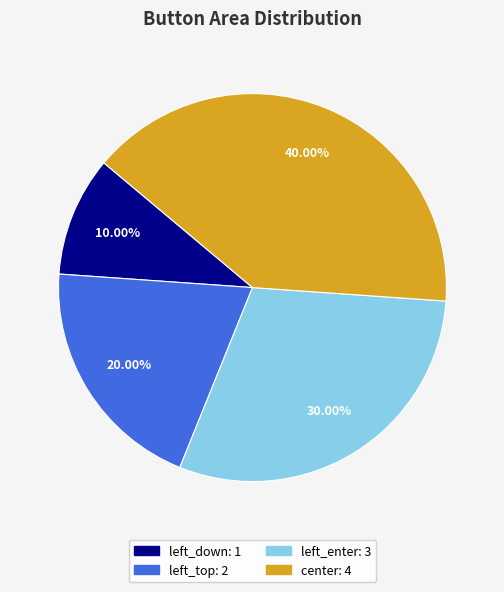

Does any single category account for the majority?

No